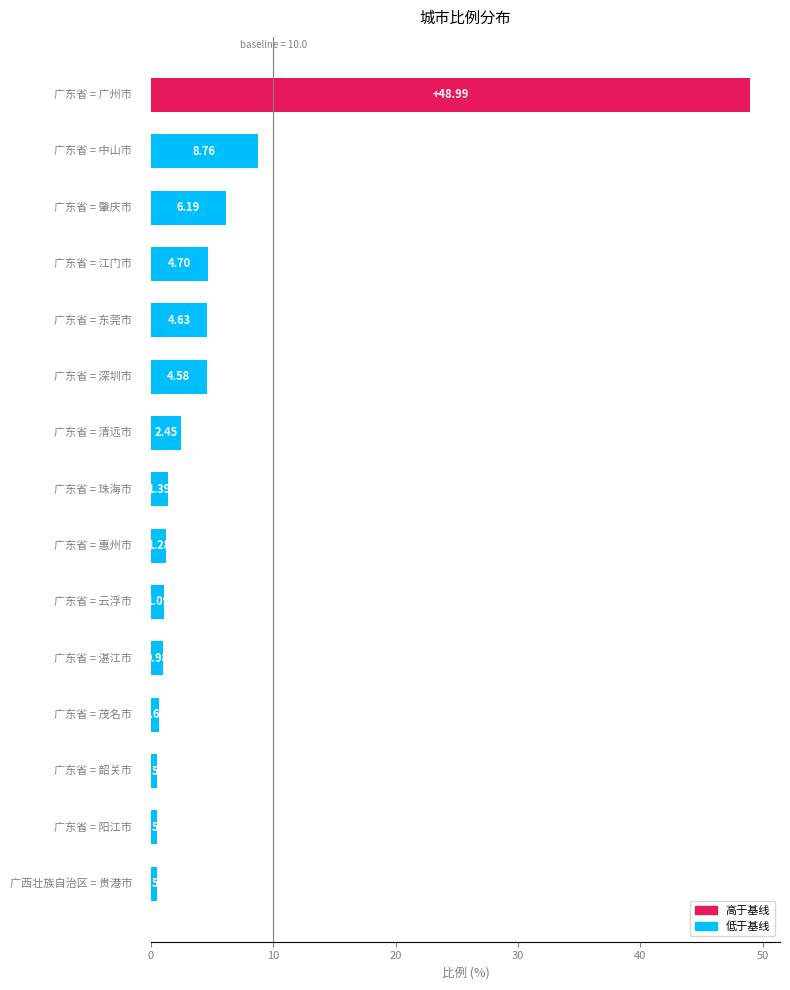

What is the sum of all values?

87.3